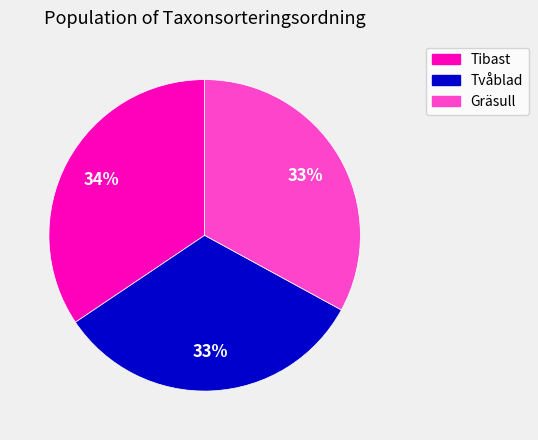

Count the number of slices in the pie.

3